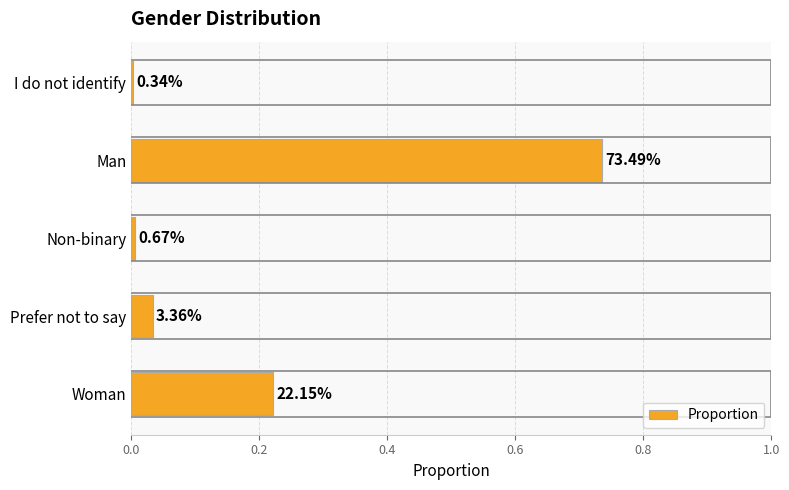

What is the difference between the maximum and second lowest values?

0.7